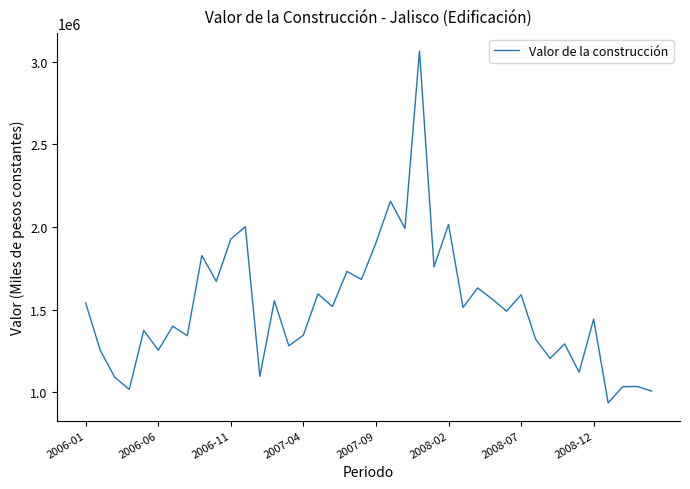

What is the difference between the second highest and minimum values?

1220640.4